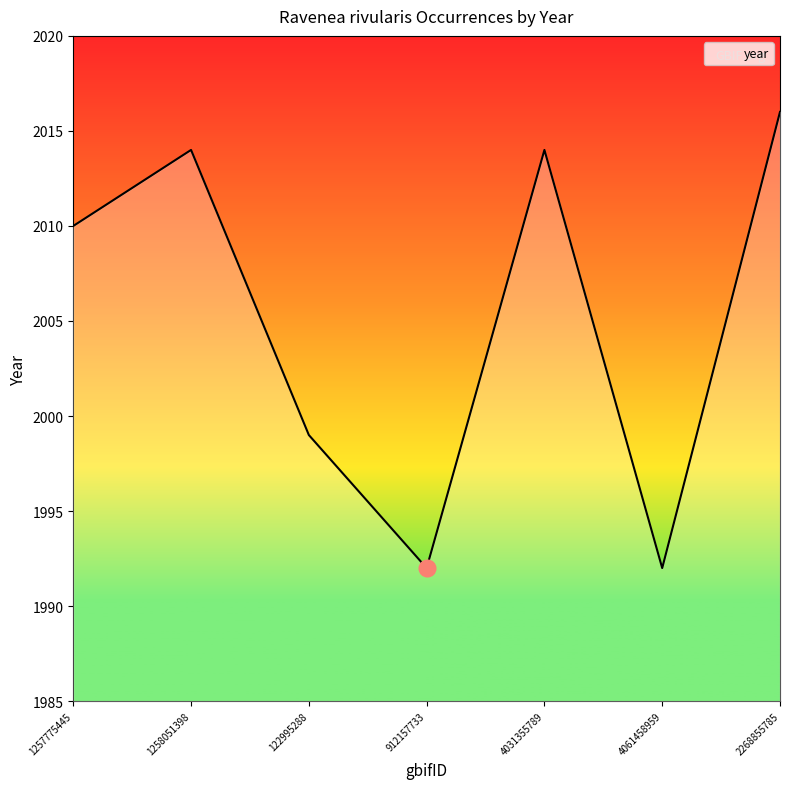

True or false: the data has more than 0 interior local peaks.

True